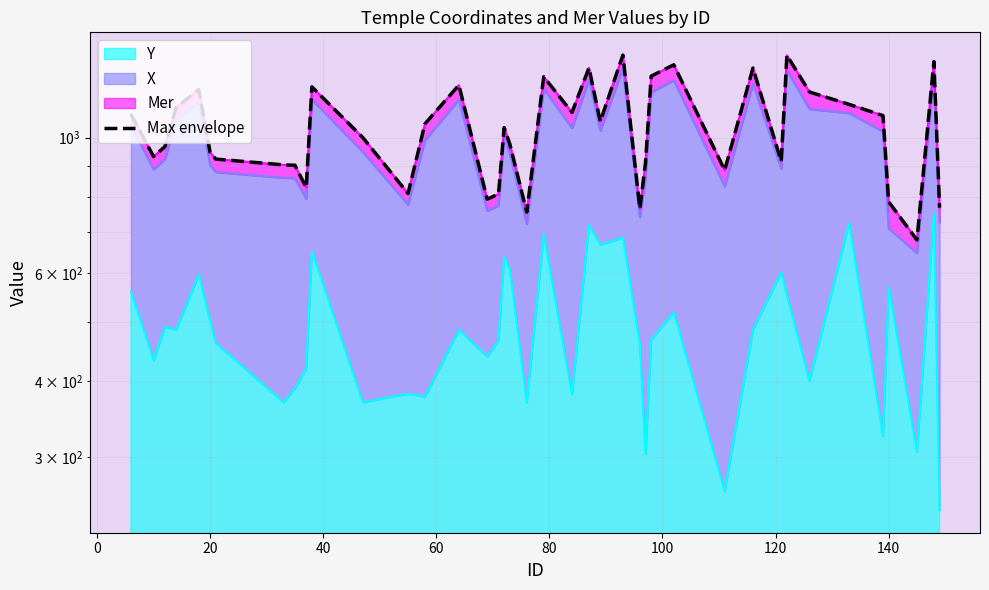

True or false: the data has more than 2 interior local peaks.

True